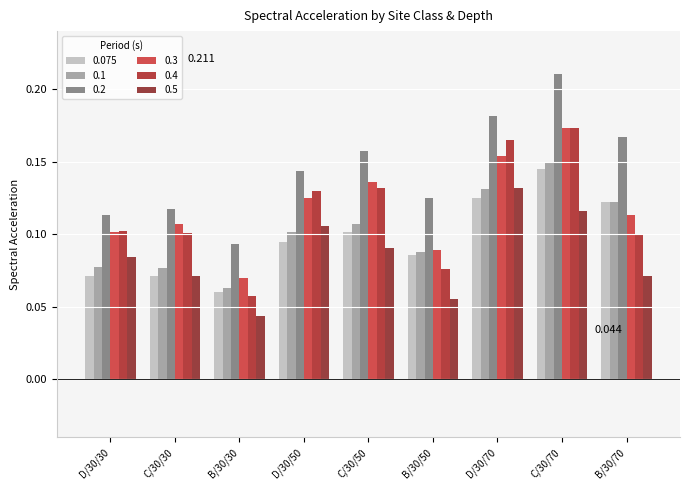

Count the number of categories in the chart.

9